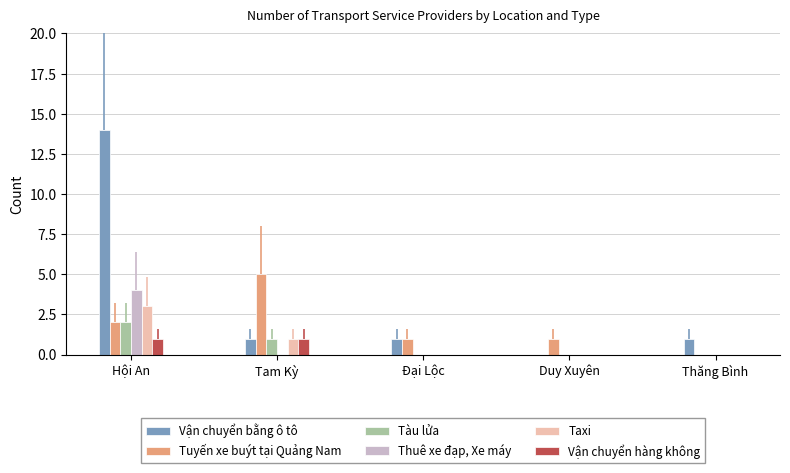

True or false: Vận chuyển hàng không has a value of 0 at Tam Kỳ.

False